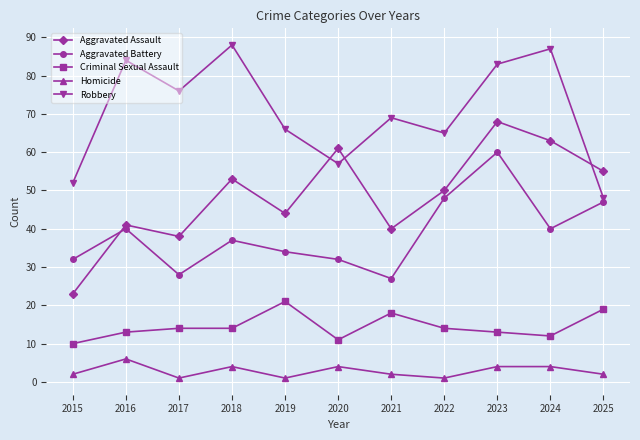

True or false: Criminal Sexual Assault has a value of 3 at 2020.

False